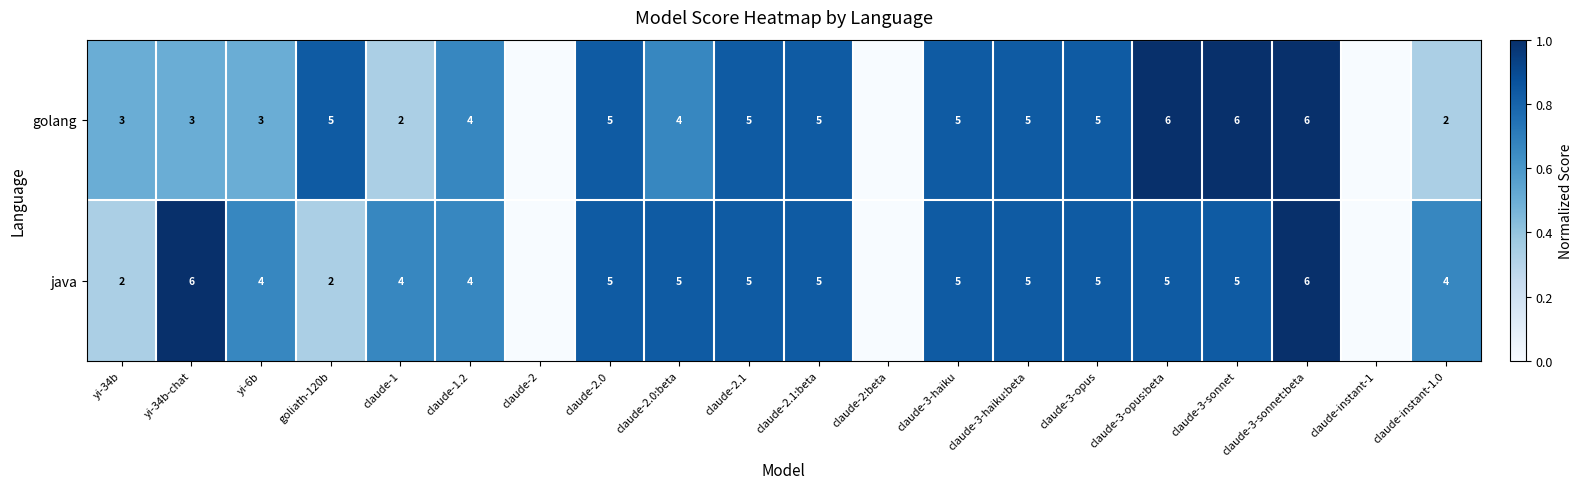

Is the value of golang at goliath-120b greater than the value of java at yi-34b?

Yes